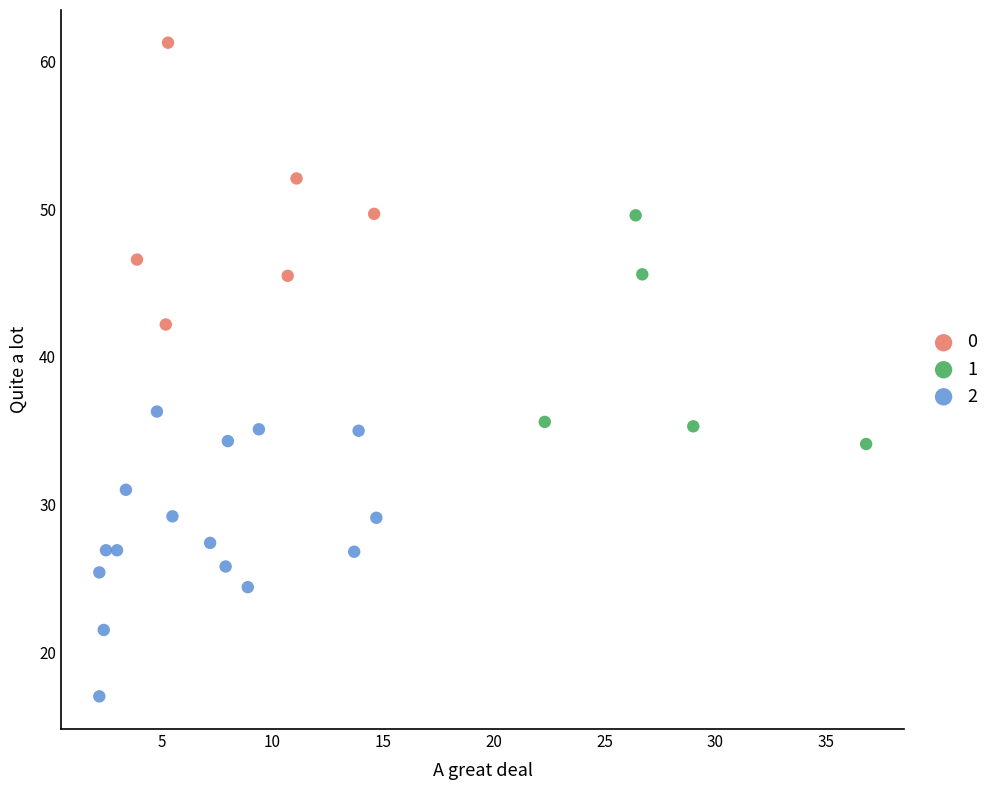

What are all the series names shown in the legend?

0, 1, 2